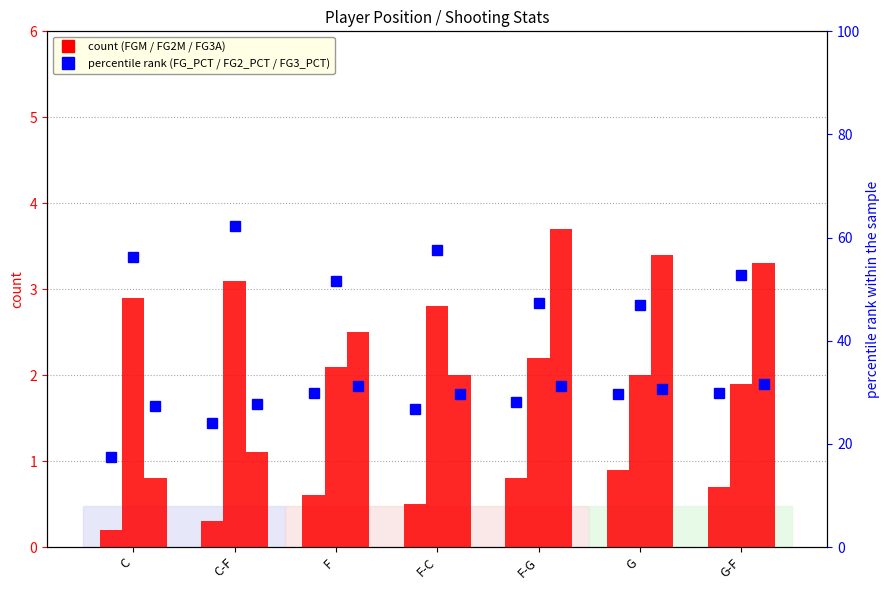

Which series has the largest range (max minus min)?

FG2_PCT